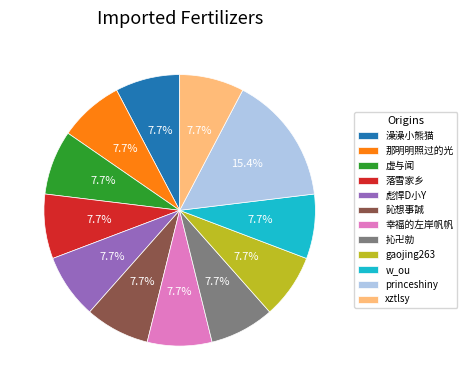

Is there a majority slice in this chart?

No